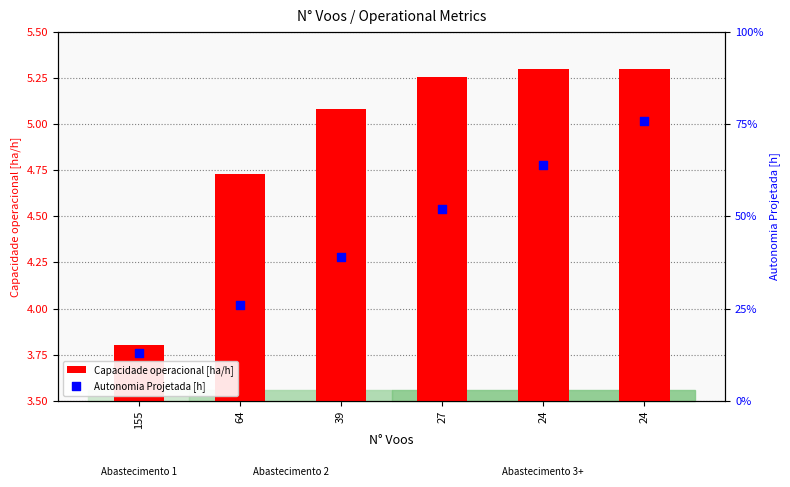

Which series has the largest total across all categories?

Capacidade operacional [ha/h]